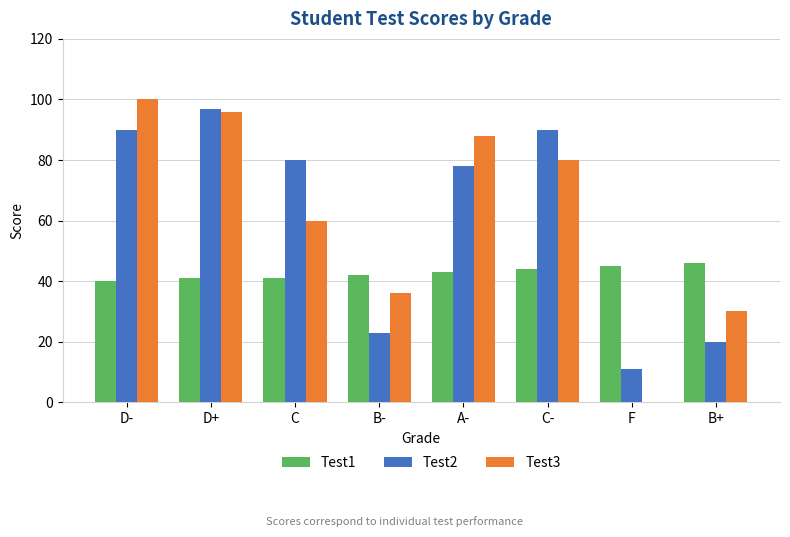

At B-, list the series in order from smallest to largest.

Test2, Test3, Test1